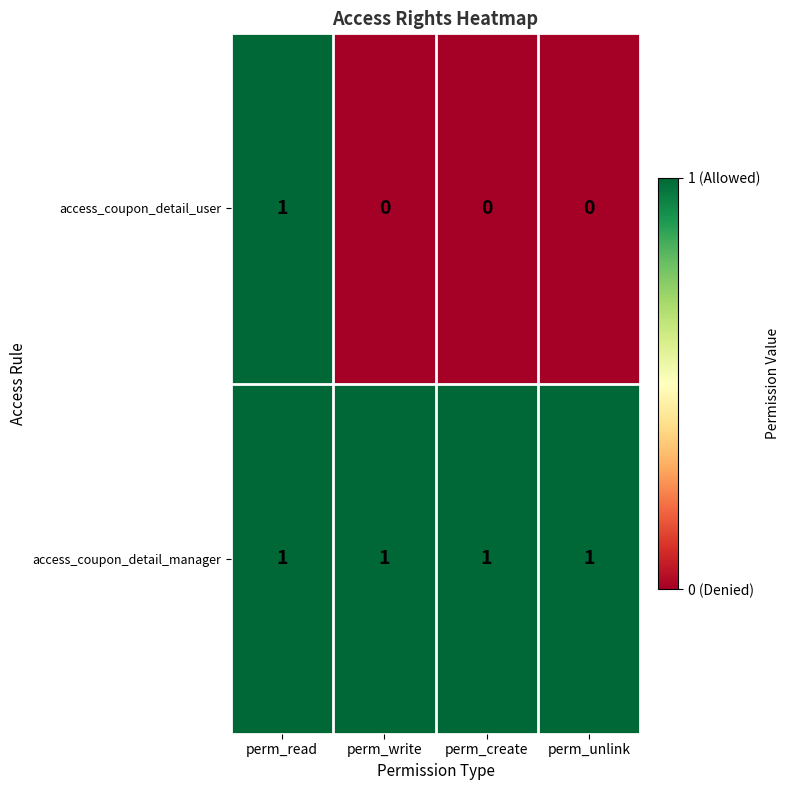

At how many categories does at least one series exceed 0?

4